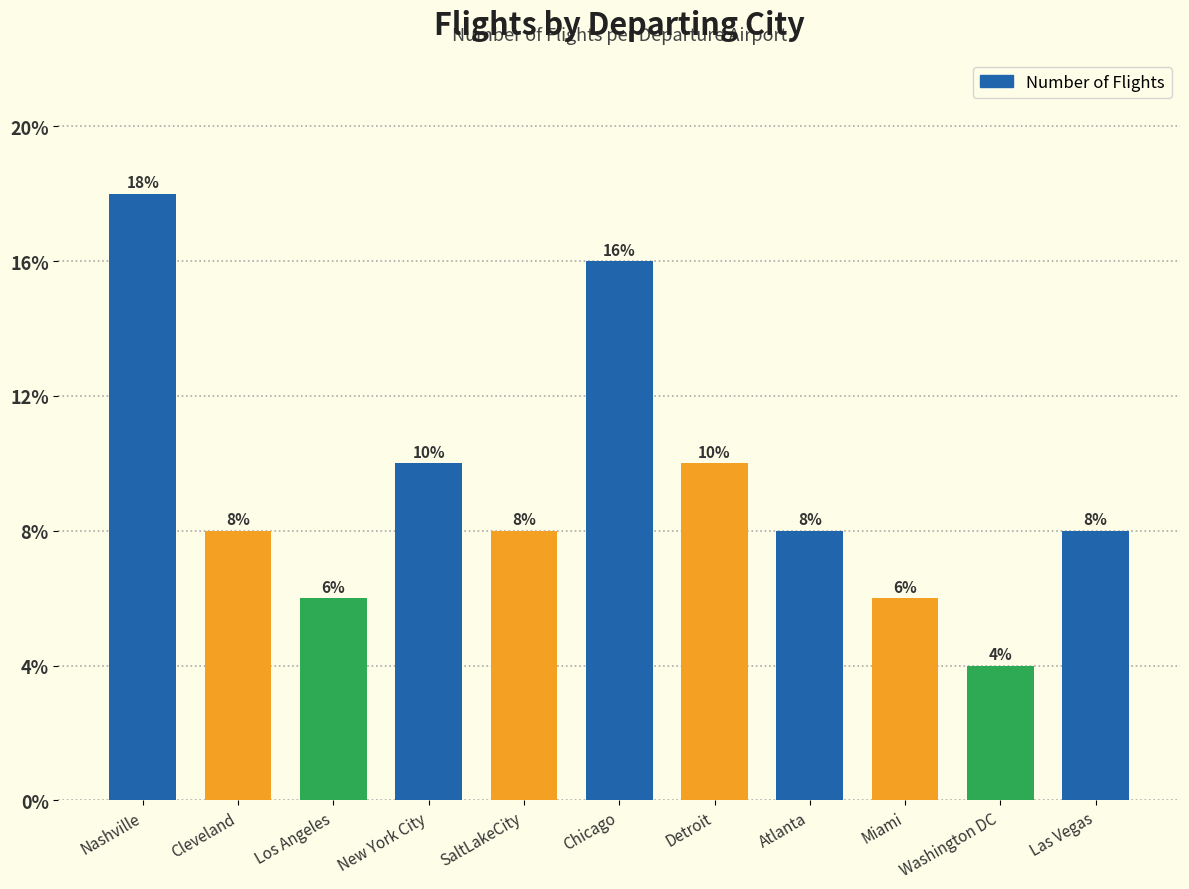

Which label corresponds to the largest value in the chart?

Nashville